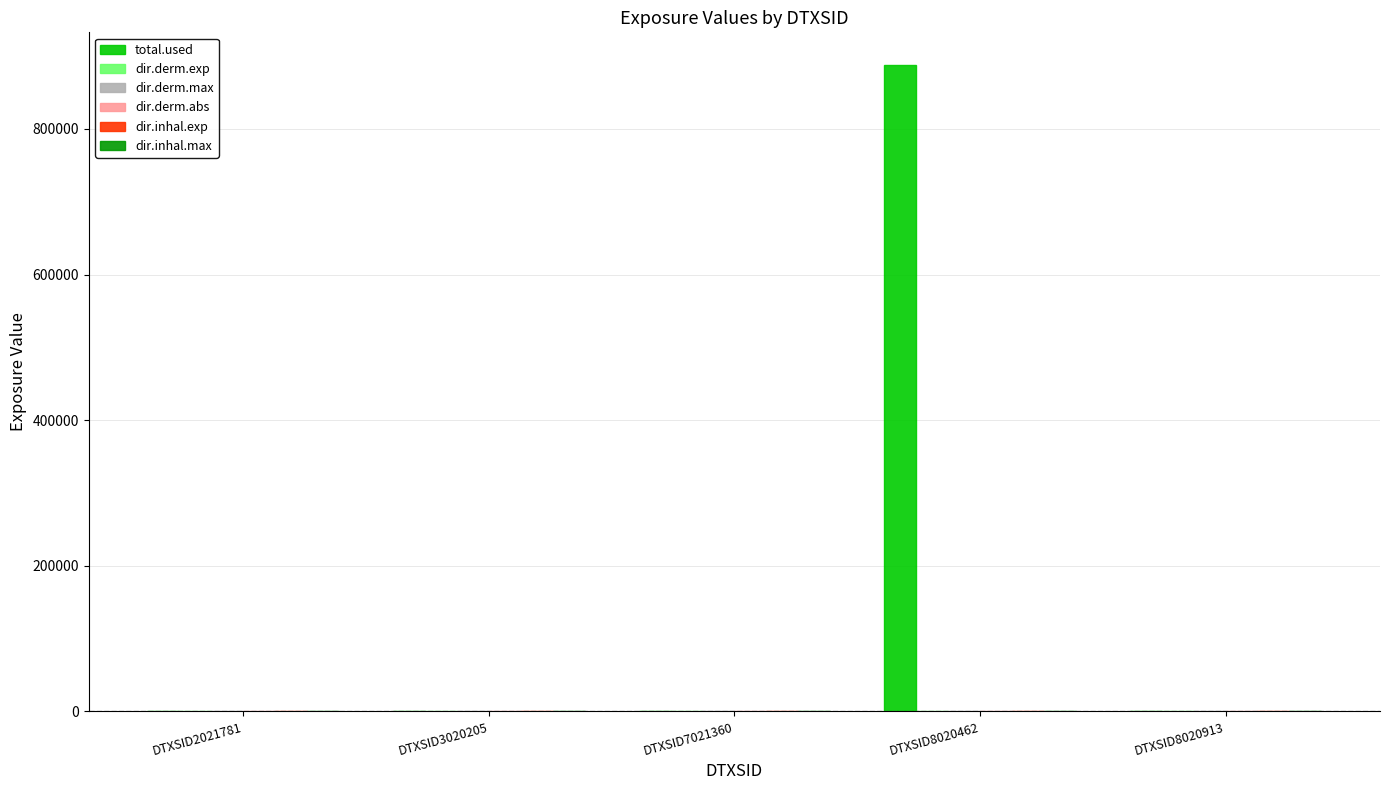

The total.used series shows -585248.8 at DTXSID2021781. True or false?

False